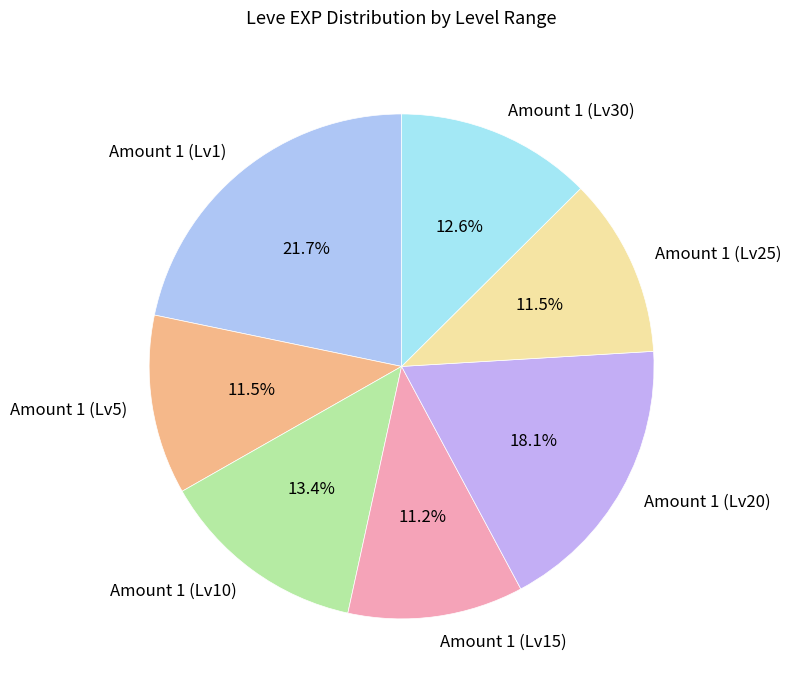

Approximately how many times larger is the value at Amount 1 (Lv30) compared to Amount 1 (Lv15)?

1.1